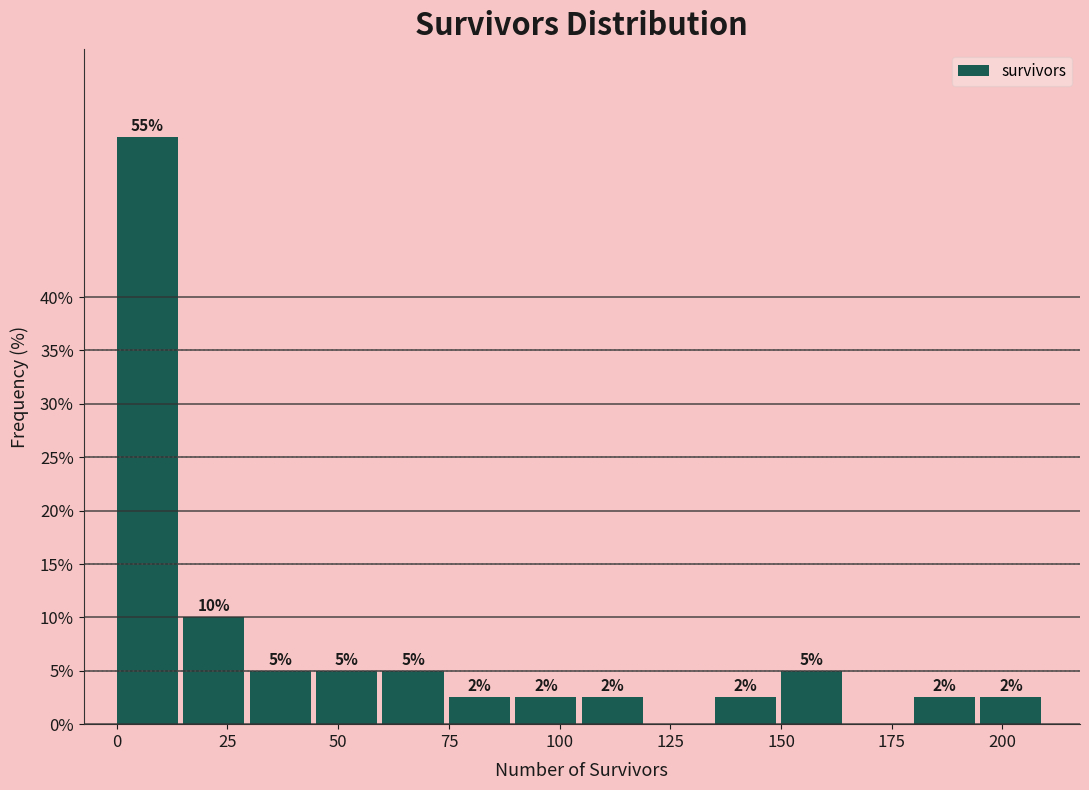

Read against the x-axis, roughly where is the centre of the tallest bar?

5